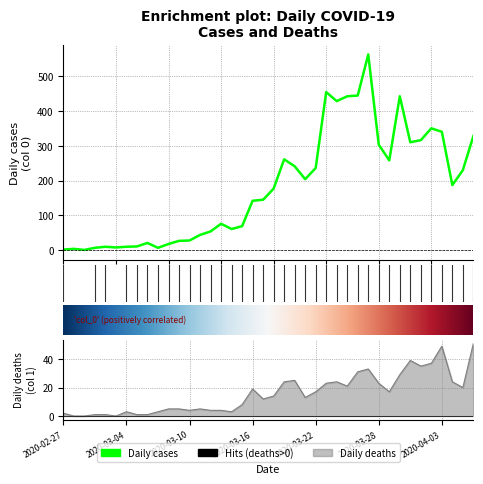

True or false: Daily deaths and Daily cases cross at least once.

False